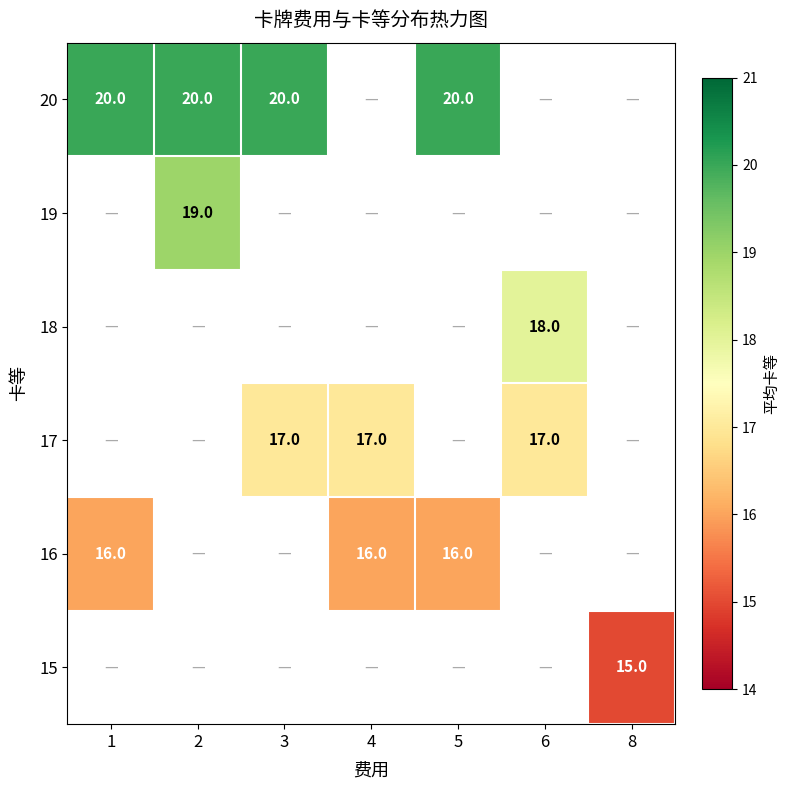

At which category does the chart reach its peak across all series?

1